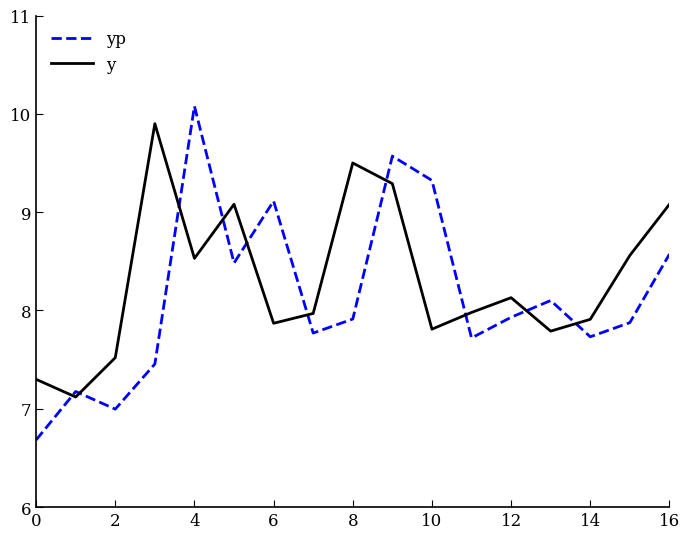

After their last crossing, which series has the higher values: y or yp?

y